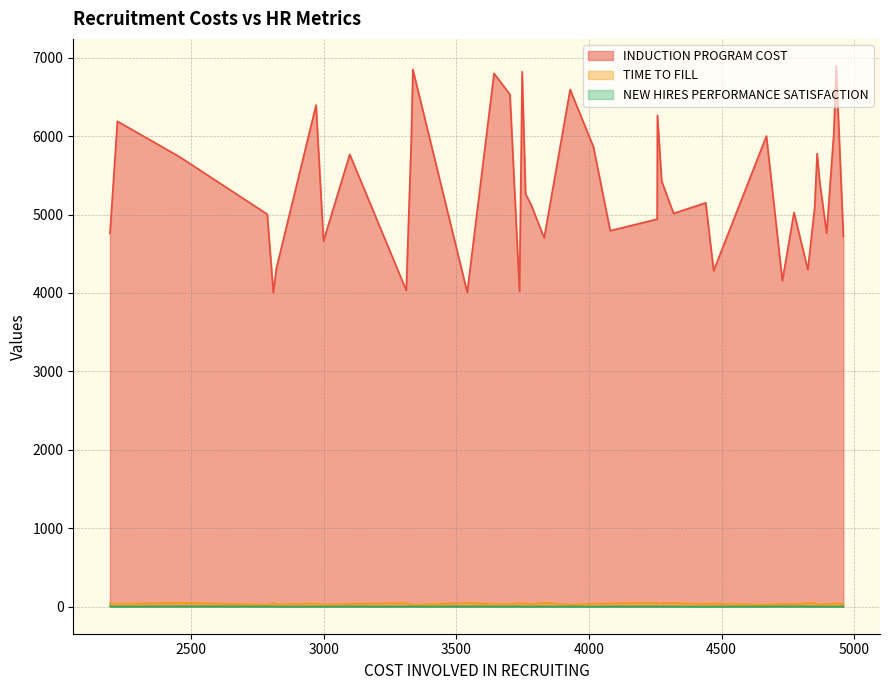

True or false: NEW HIRES PERFORMANCE SATISFACTION and TIME TO FILL intersect in this chart.

False